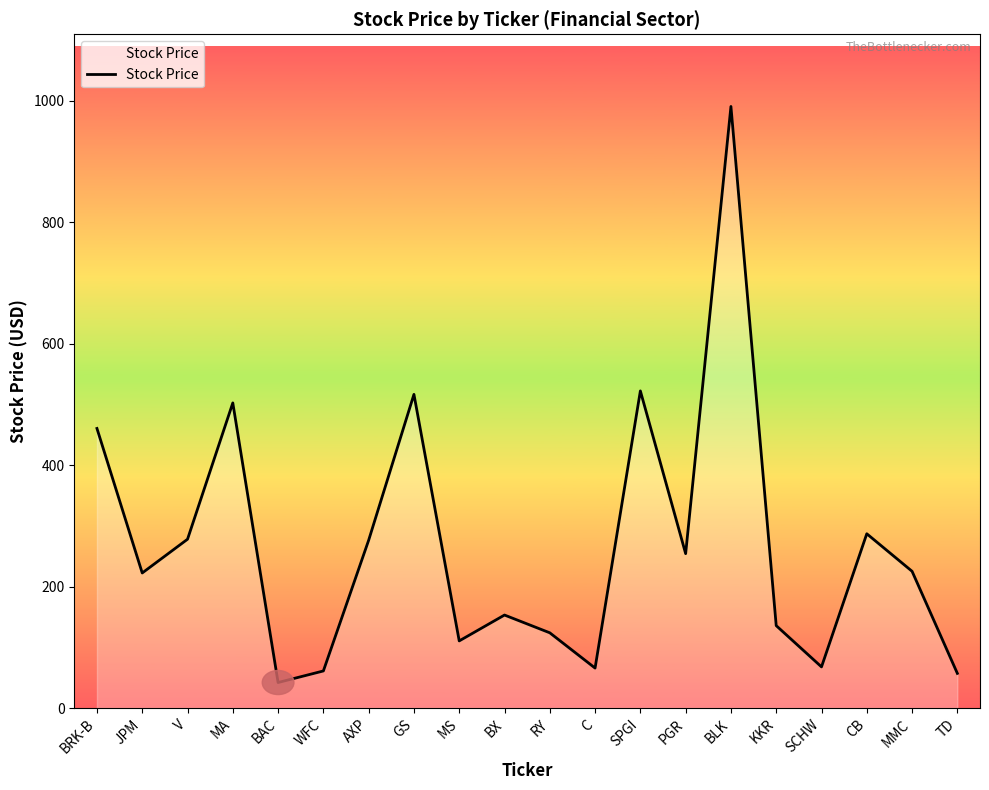

Is it true that the value at RY is 123.8?

True